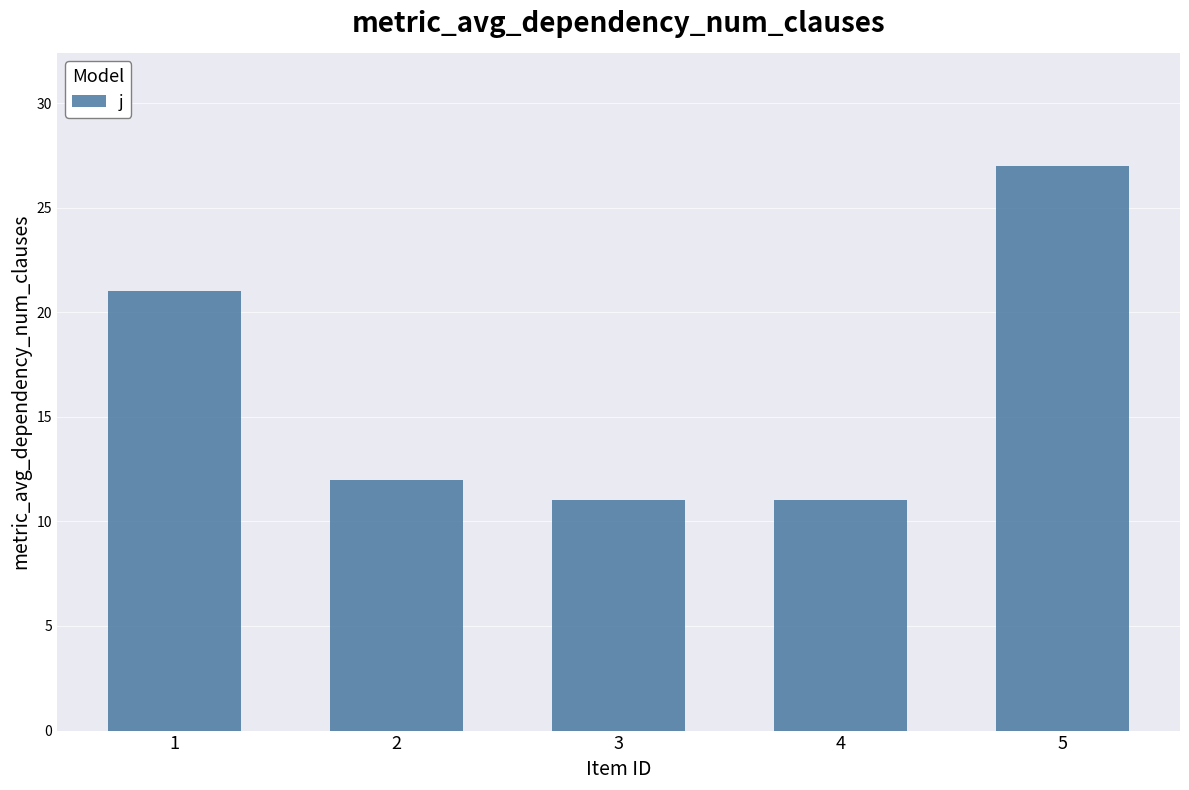

What is the ratio of the value at 1 to the value at 4?

1.9